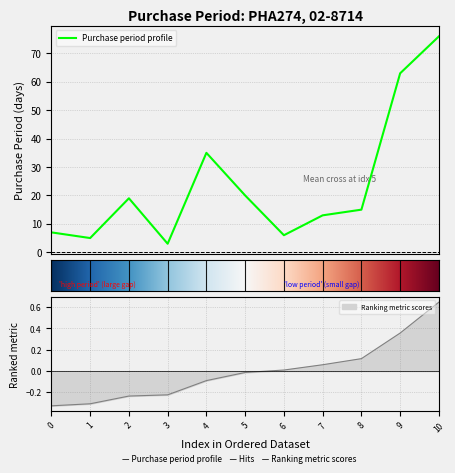

What is the lowest value of the Purchase period profile series?

3